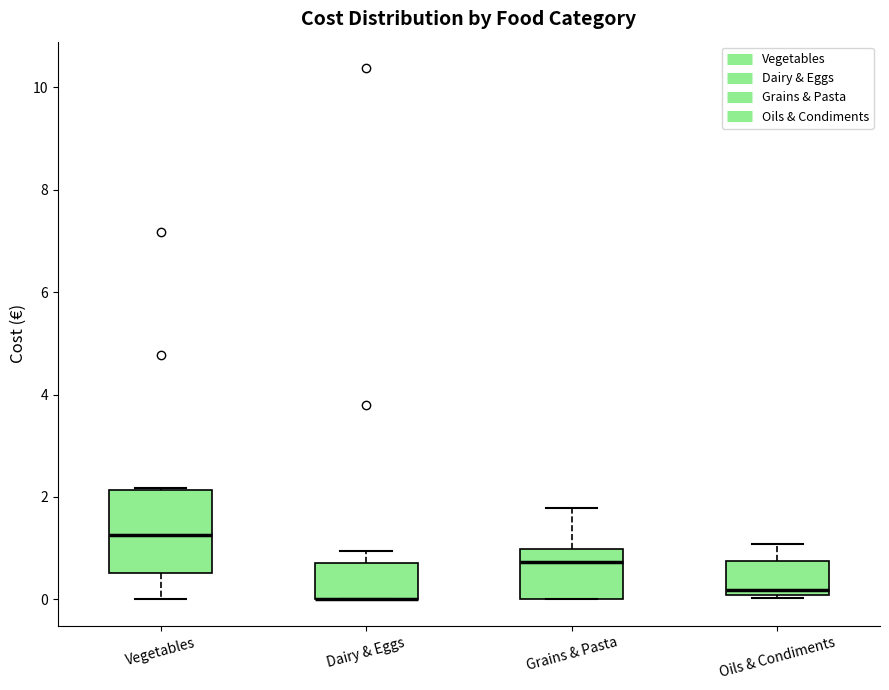

Reading left to right, transcribe this box plot: for each box, give where its median line is, the range the box spans, and where its two whiskers end, as read against the y-axis. The values are not printed on the chart, so give them approximately, as read against the axis.

Vegetables: median 1.2, box 0.6 to 2.2, whiskers 0.0 to 2.2
Dairy & Eggs: median 0.0 (drawn on the box's lower edge), box 0.0 to 0.8, whiskers 0.0 to 1.0
Grains & Pasta: median 0.8, box 0.0 to 1.0, whiskers 0.0 to 1.8
Oils & Condiments: median 0.2, box 0.0 to 0.8, whiskers 0.0 (just below the box's lower edge) to 1.0